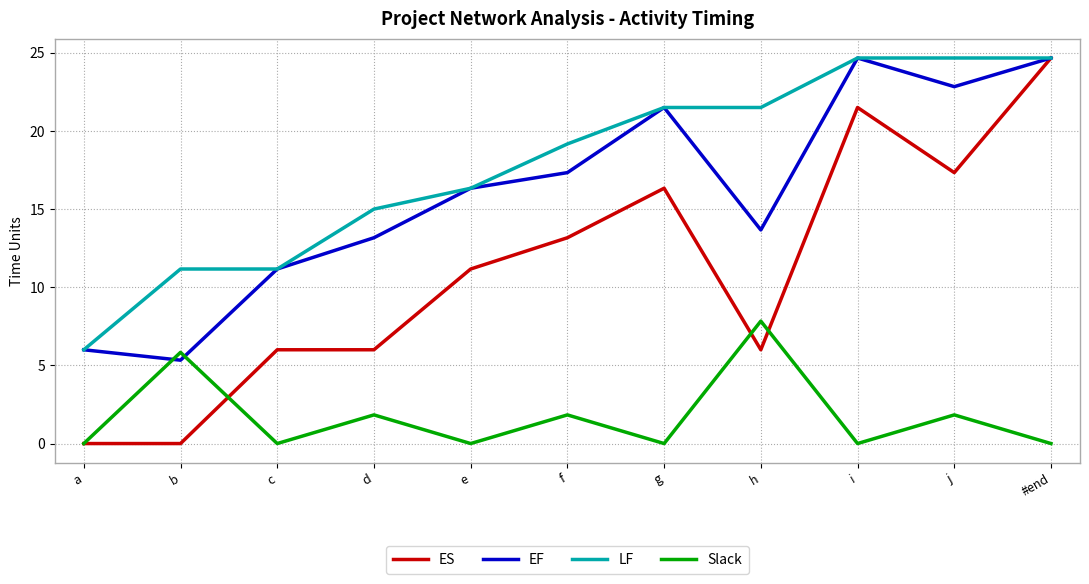

Reading left to right, list all the values displayed in this chart.

ES: 0.0	0.0	6.0	6.0	11.2	13.2	16.3	6.0	21.5	17.3	24.7
EF: 6.0	5.3	11.2	13.2	16.3	17.3	21.5	13.7	24.7	22.8	24.7
LF: 6.0	11.2	11.2	15.0	16.3	19.2	21.5	21.5	24.7	24.7	24.7
Slack: 0.0	5.8	0.0	1.8	0.0	1.8	0.0	7.8	0.0	1.8	0.0